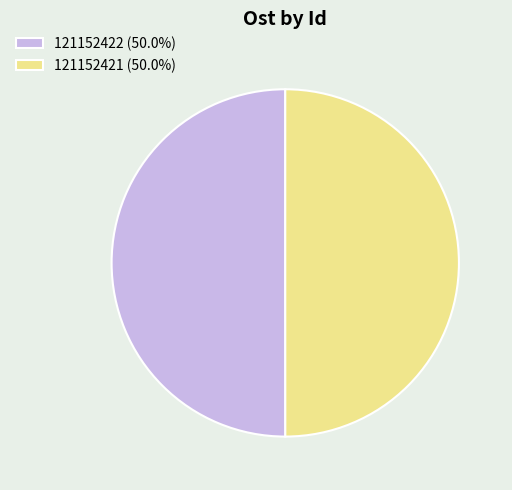

How many segments does this pie chart have?

2